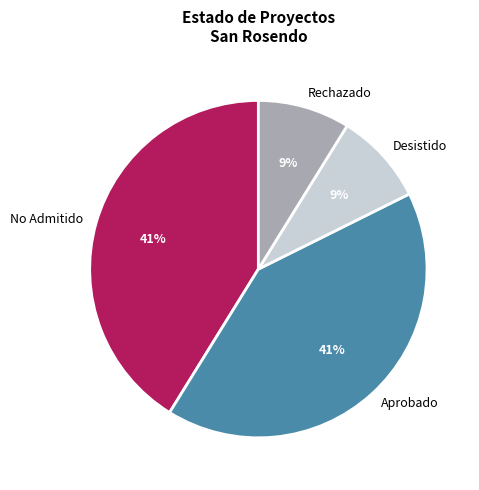

True or false: Rechazado accounts for 9% of the total.

True